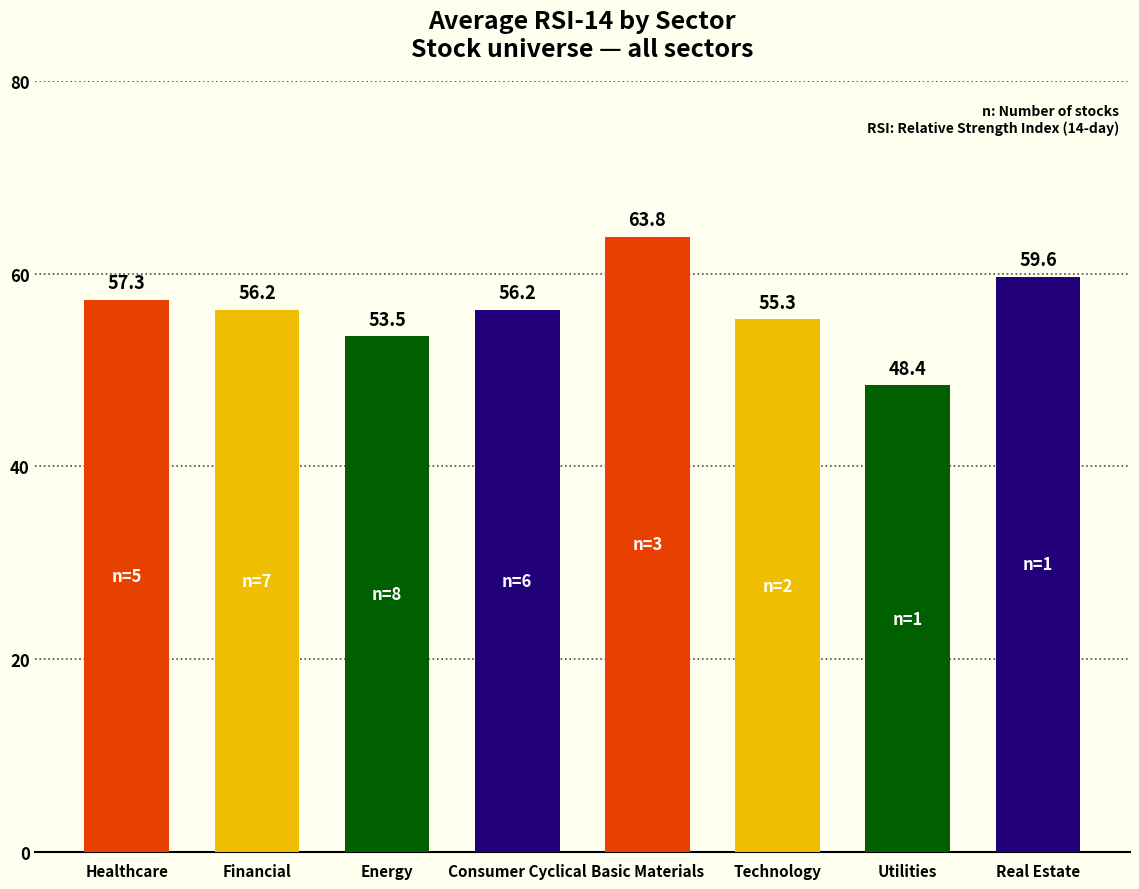

Reading left to right, what are all the values shown in this chart?

57.3	56.2	53.5	56.2	63.8	55.3	48.4	59.6